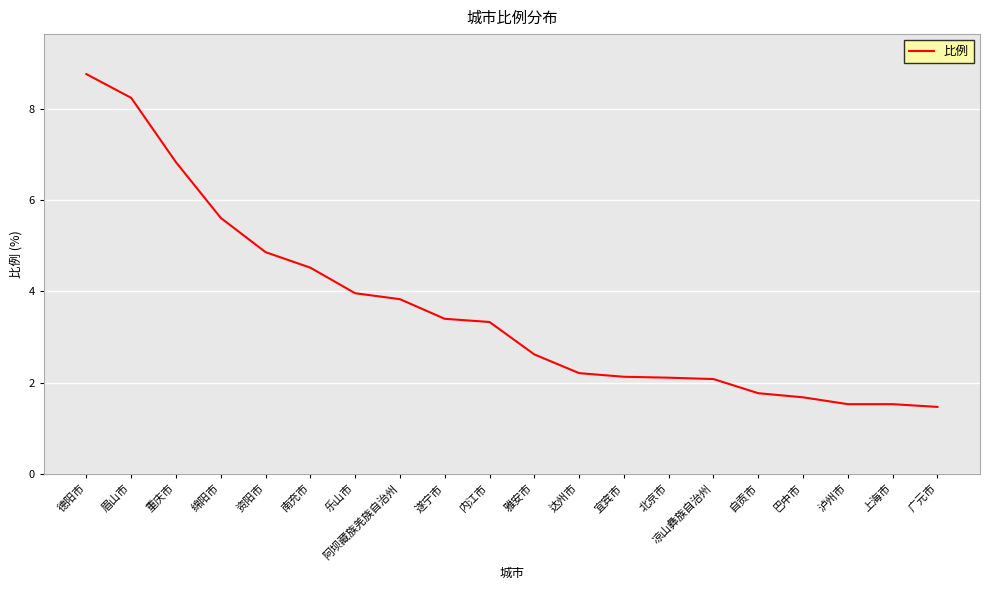

What is the change in value from 南充市 to 内江市?

-1.2